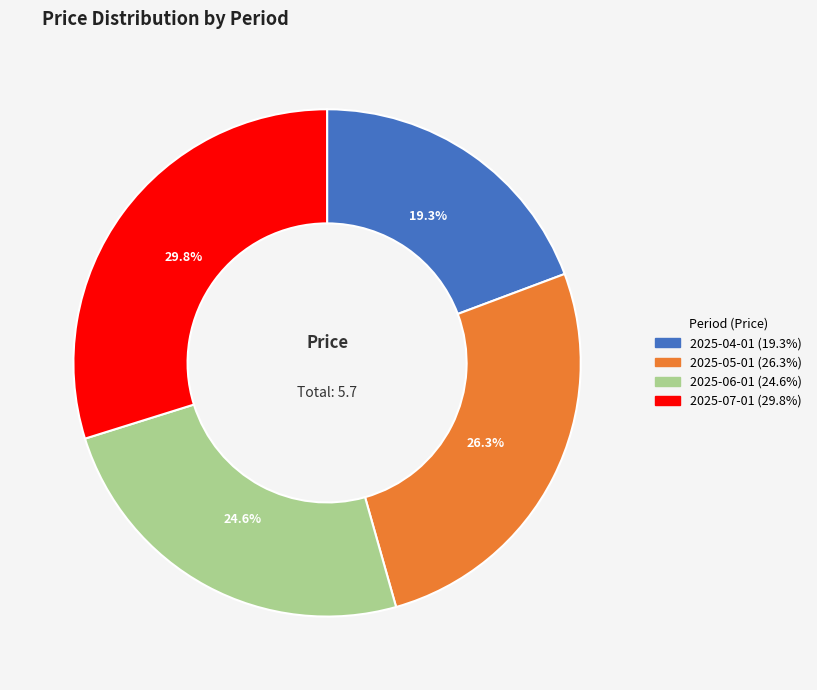

Is there a majority slice in this chart?

No